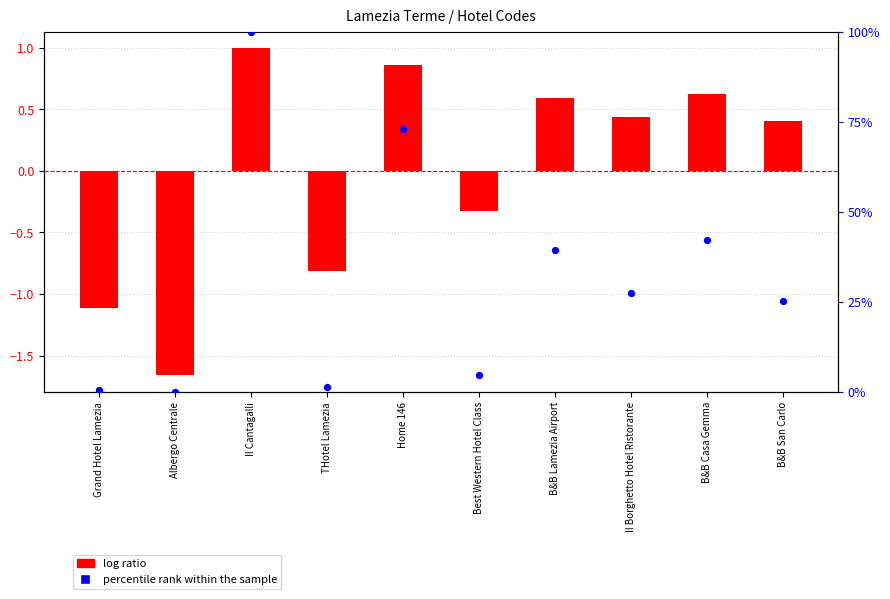

Is the value of log ratio at Albergo Centrale greater than the value of percentile rank within the sample at Grand Hotel Lamezia?

No